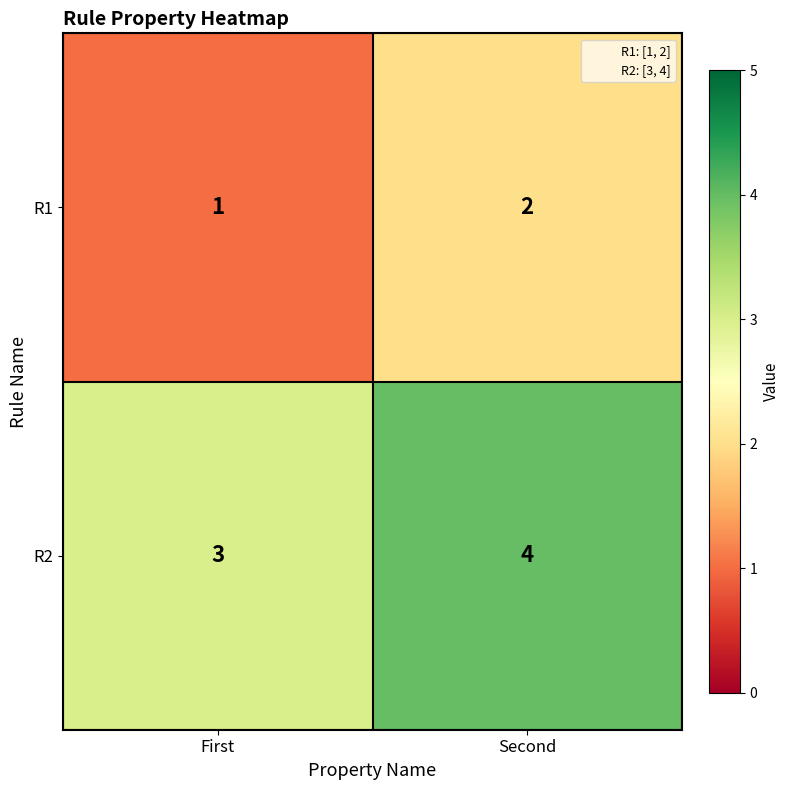

Reading right to left, transcribe all the data shown in this chart.

R1: Second=2	First=1
R2: Second=4	First=3